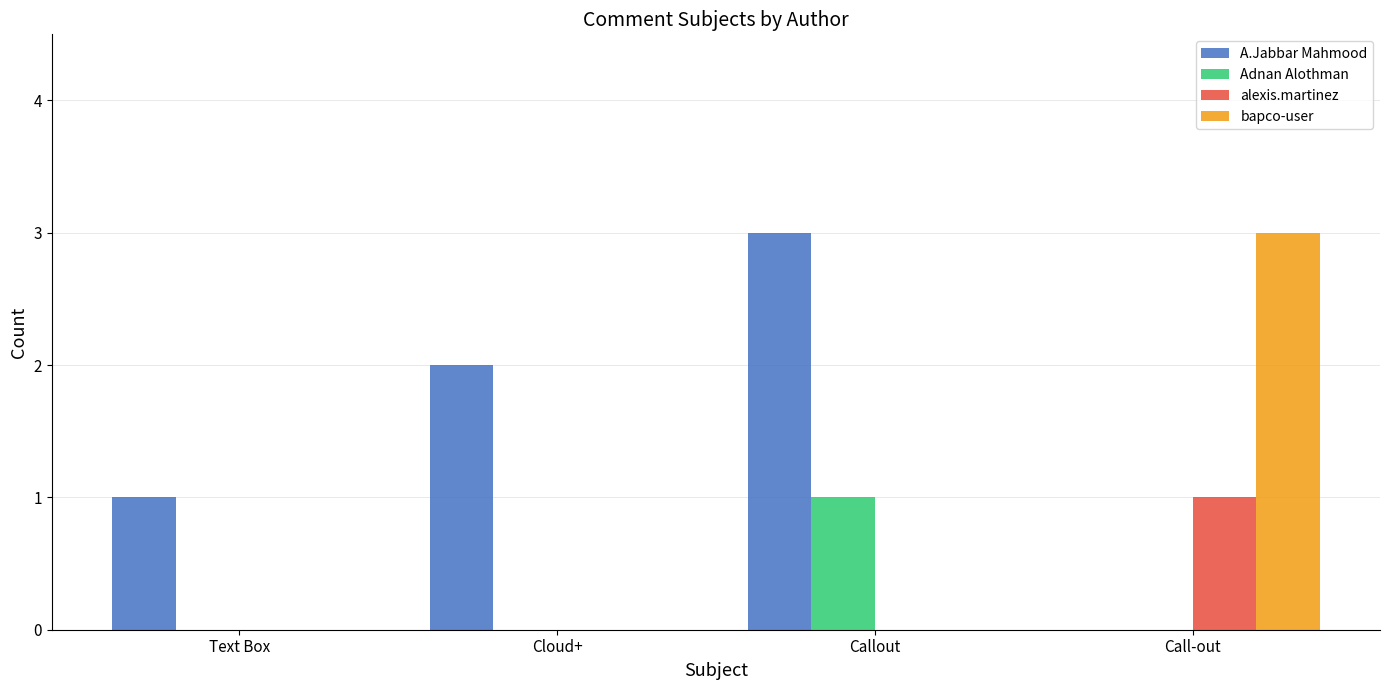

Which category has the highest value in the alexis.martinez series?

Call-out